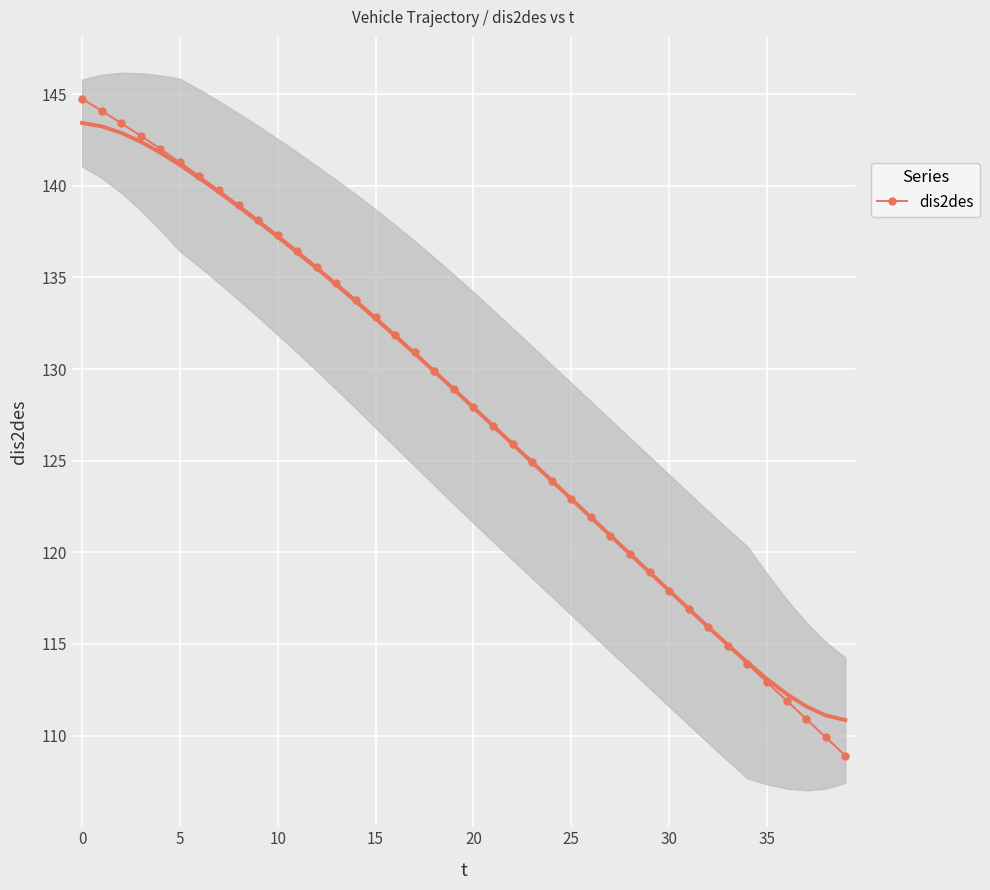

What is the label of the 22nd point from the right?

18